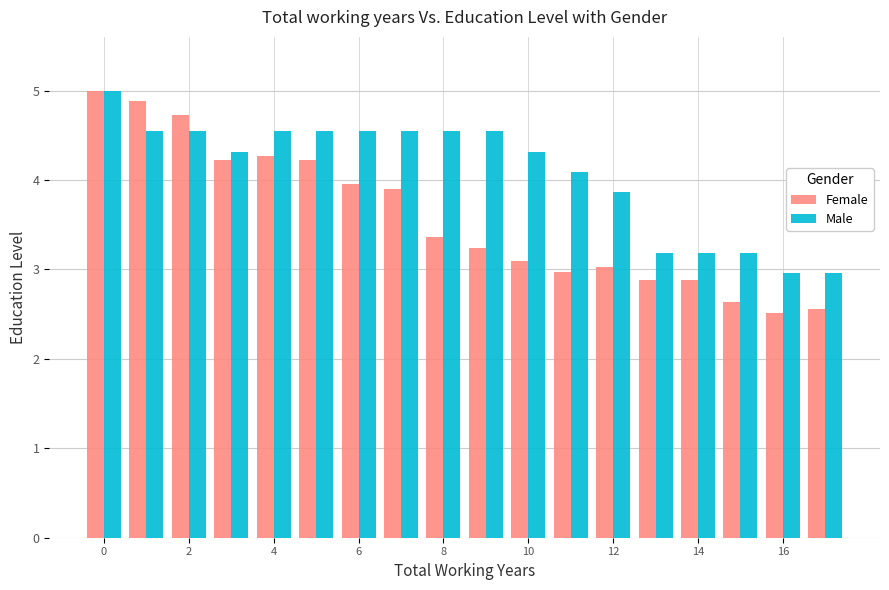

How many data points in Female are less than 3?

6